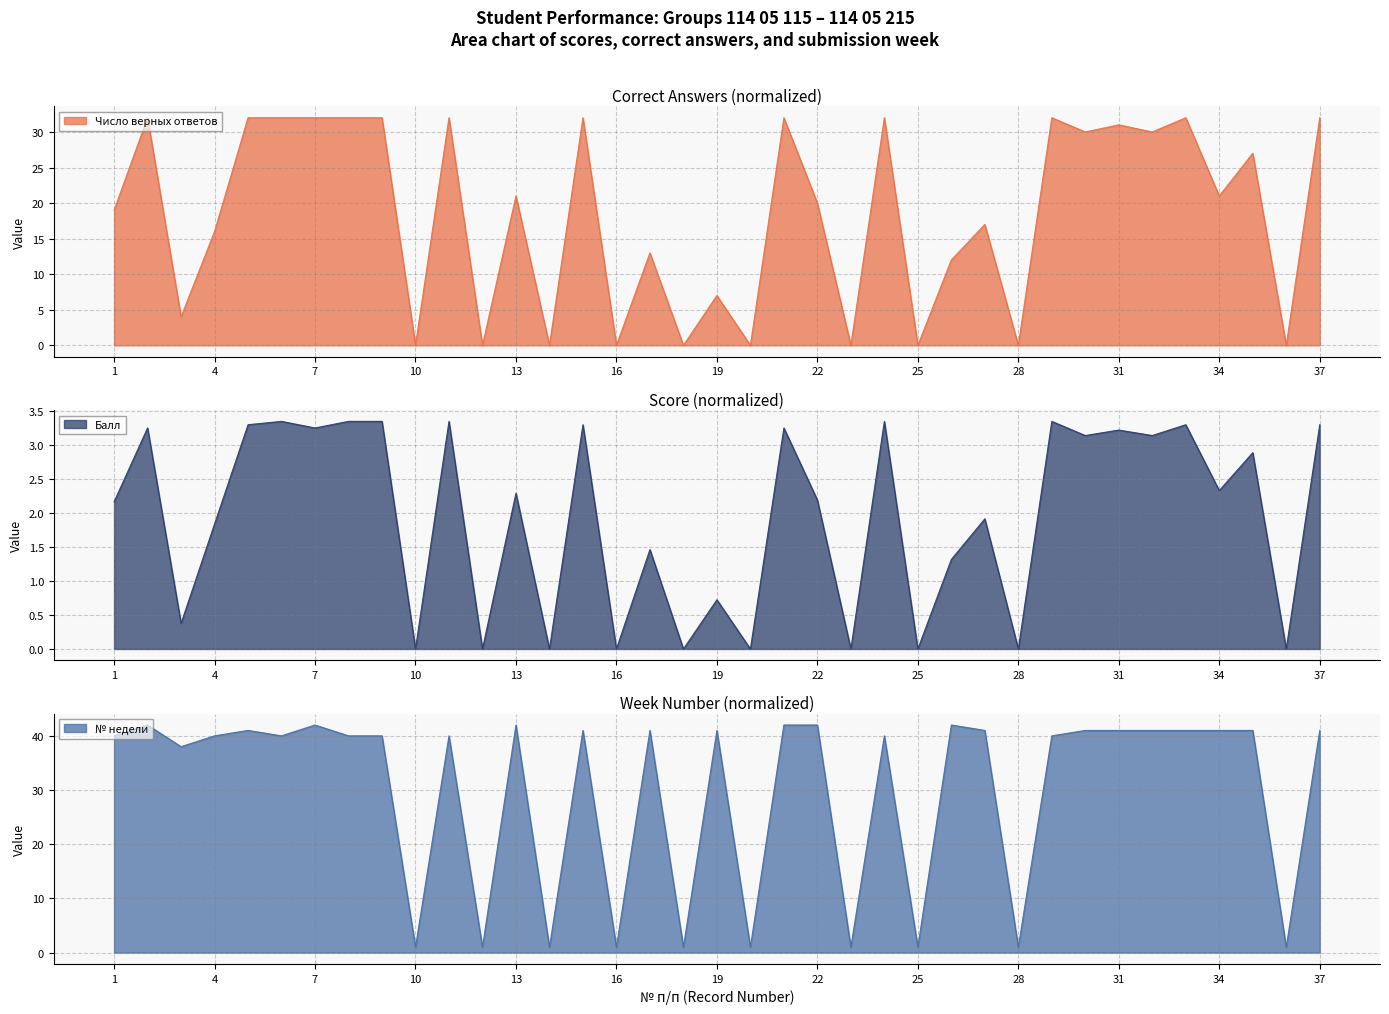

Which series has the largest range (max minus min)?

№ недели